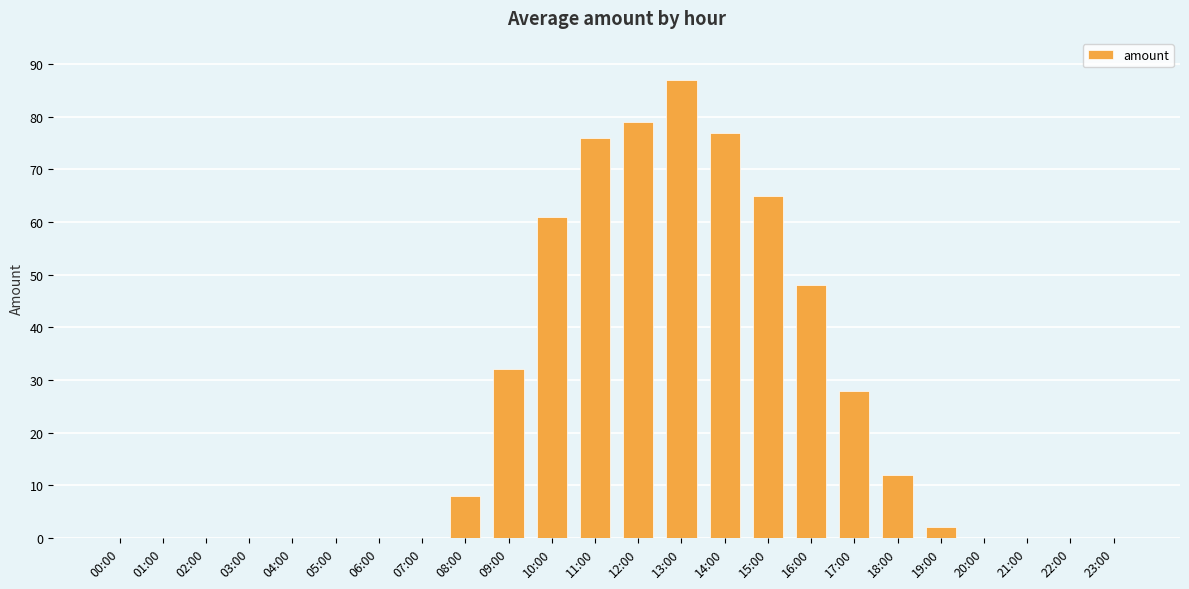

Reading left to right, list all the values displayed in this chart.

00:00=0	01:00=0	02:00=0	03:00=0	04:00=0	05:00=0	06:00=0	07:00=0	08:00=8	09:00=32	10:00=61	11:00=76	12:00=79	13:00=87	14:00=77	15:00=65	16:00=48	17:00=28	18:00=12	19:00=2	20:00=0	21:00=0	22:00=0	23:00=0